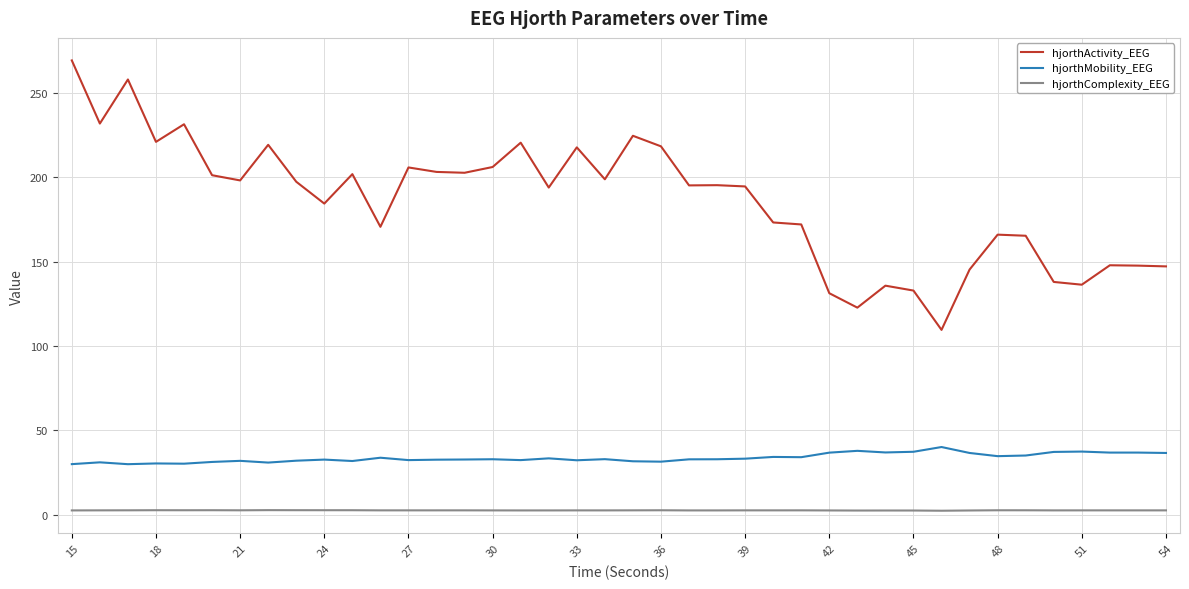

What are all the series names shown in the legend?

hjorthActivity_EEG, hjorthMobility_EEG, hjorthComplexity_EEG